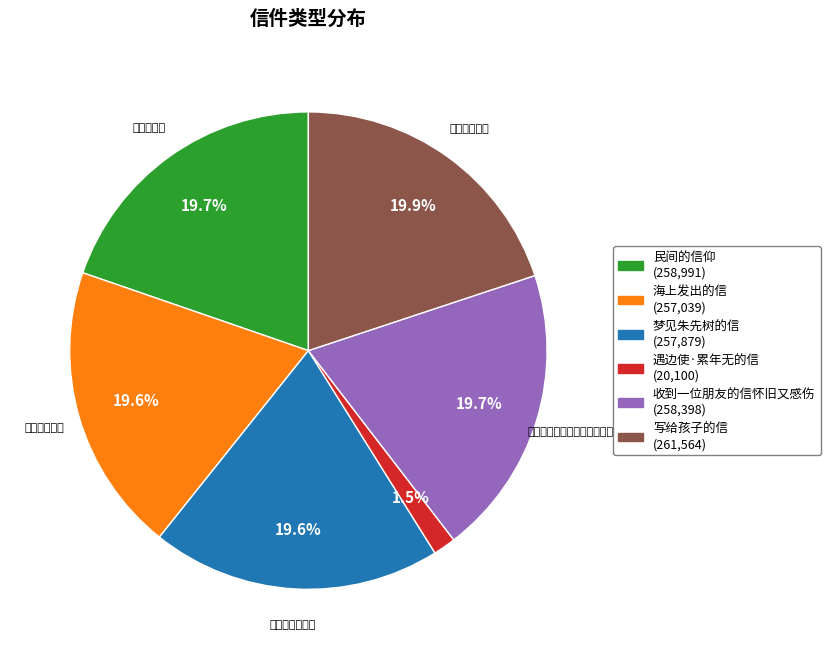

What is the ratio of the value at 收到一位朋友的信怀旧又感伤 (258,398) to the value at 海上发出的信 (257,039)?

1.0